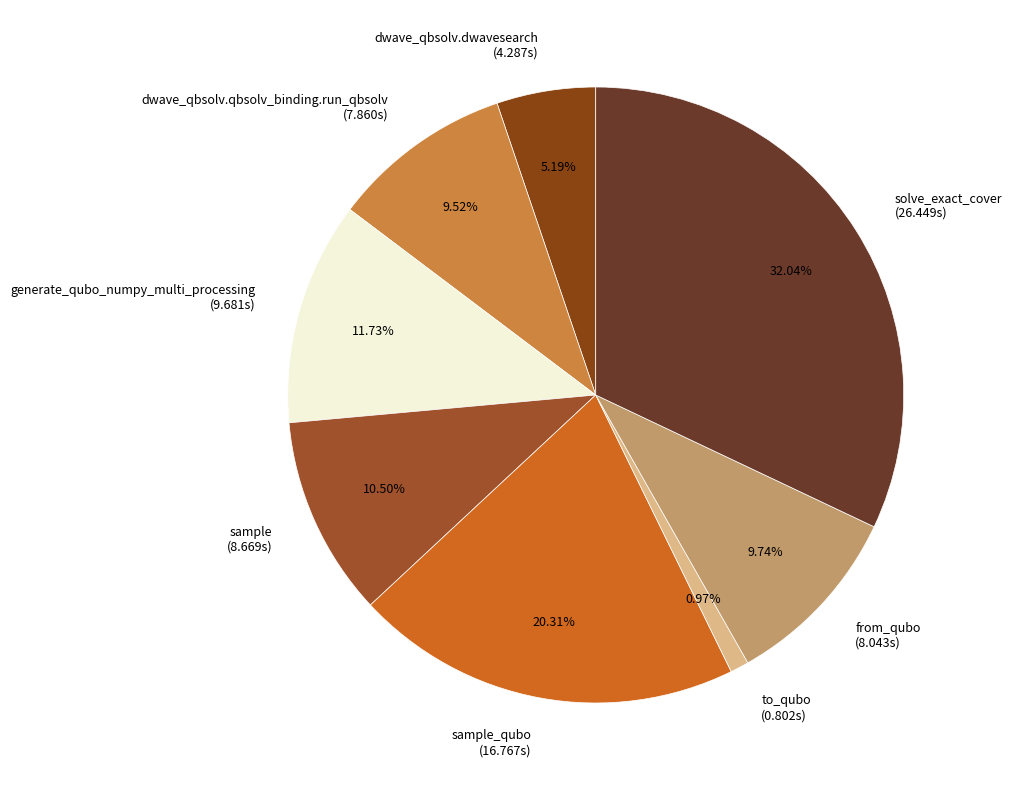

The sample slice represents 23% of the pie. True or false?

False